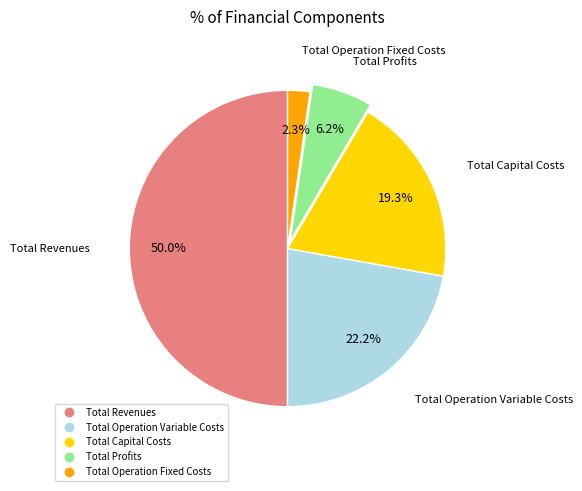

Does Total Operation Variable Costs represent more than half of the total?

No